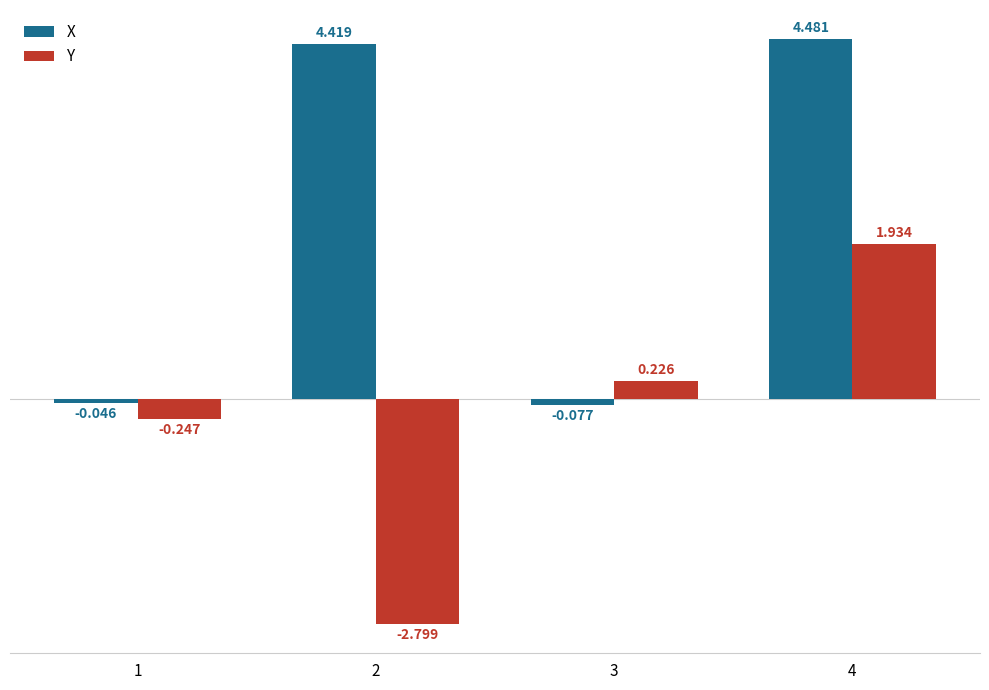

Which series has the largest total across all categories?

X